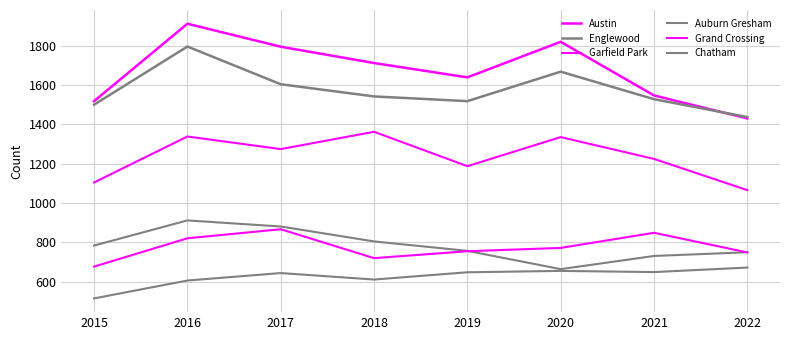

Does the chart display data point markers on the line(s)?

No